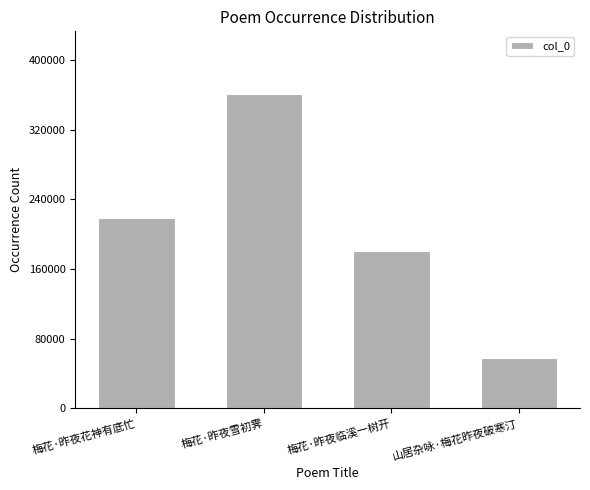

Rank the categories by value from lowest to highest.

山居杂咏·梅花昨夜破寒汀, 梅花·昨夜临溪一树开, 梅花·昨夜花神有底忙, 梅花·昨夜雪初霁